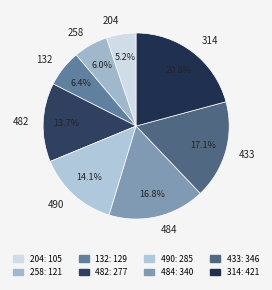

How many slices are in this pie chart?

8